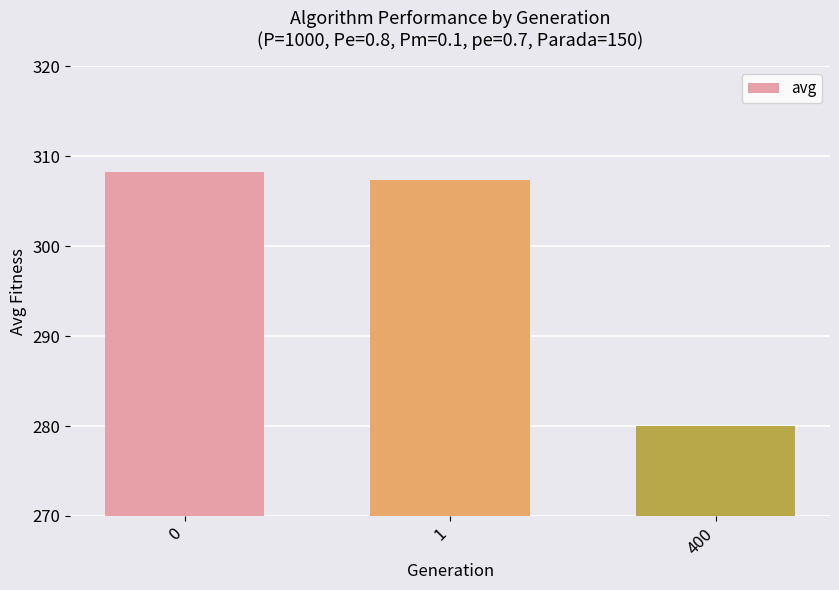

How many bars are there in total?

3